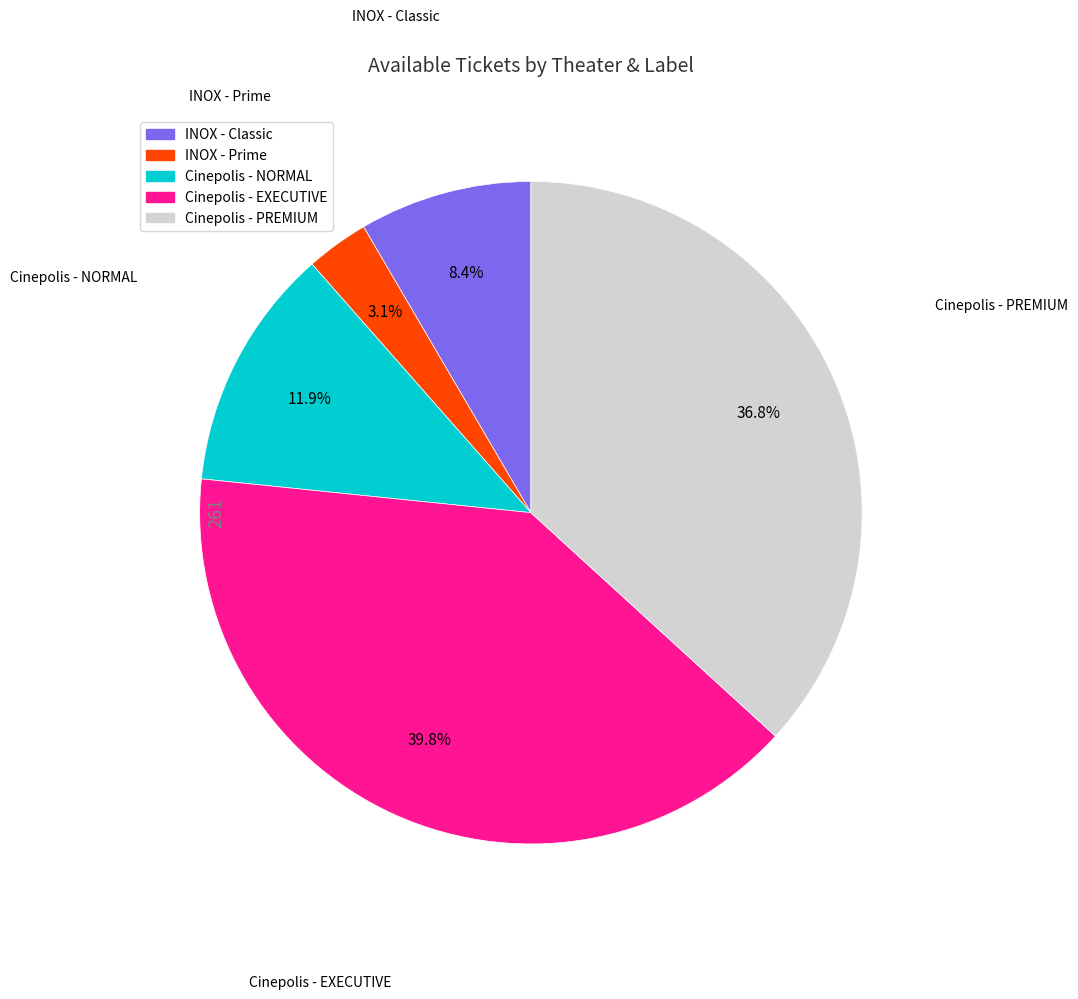

To the nearest percent, what is the difference between the largest and smallest slice percentages?

37%